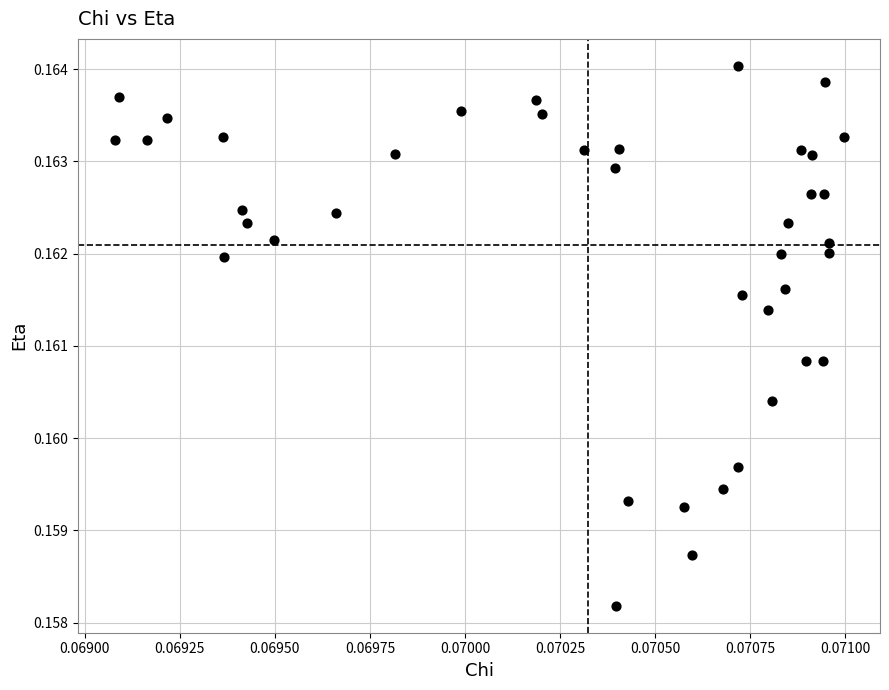

How many points are shown in the scatter plot?

40